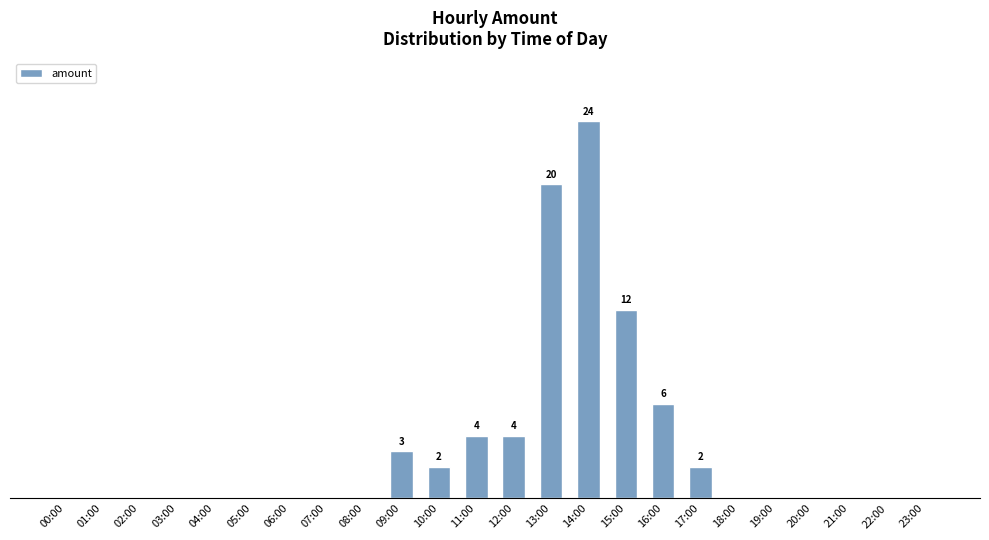

What is the label of the 5th bar from the right?

19:00